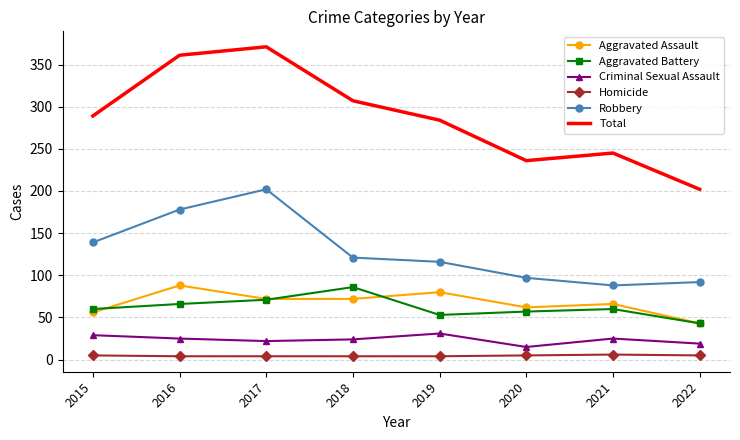

What is the minimum value for Total?

202